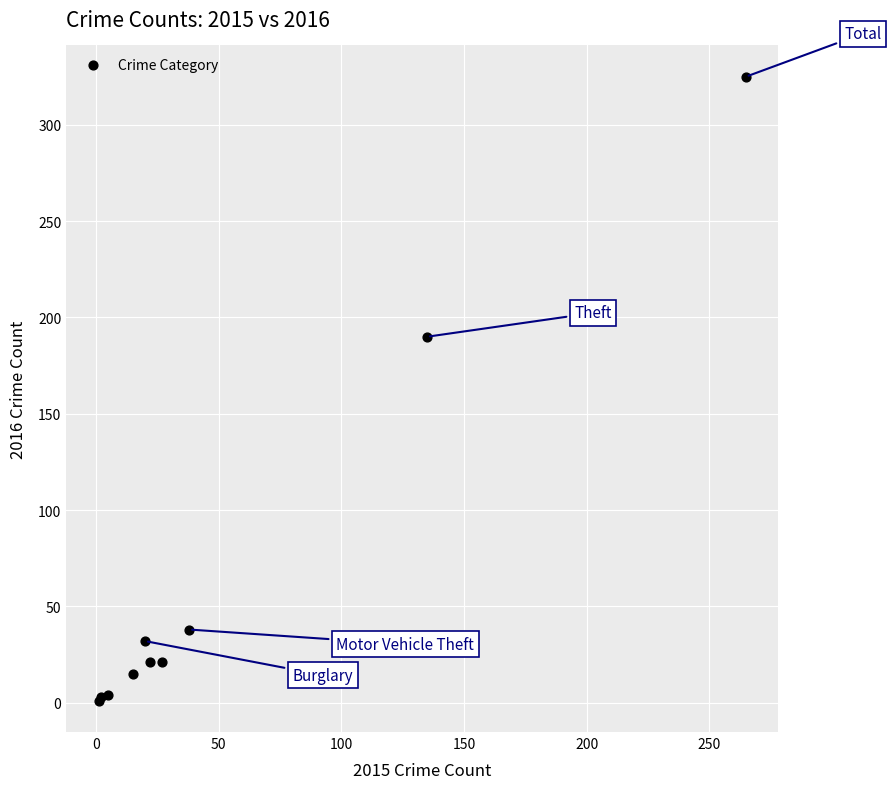

What Y value in the scatter plot is closest to 163?

190